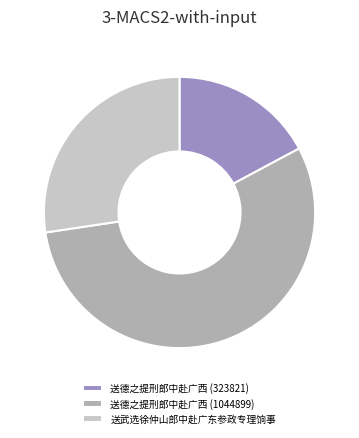

Rank the categories by value from lowest to highest.

送德之提刑郎中赴广西 (323821), 送武选徐仲山郎中赴广东参政专理饷事, 送德之提刑郎中赴广西 (1044899)